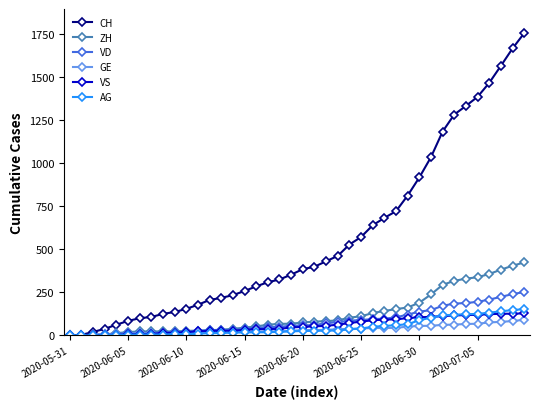

Which series has the largest range (max minus min)?

CH